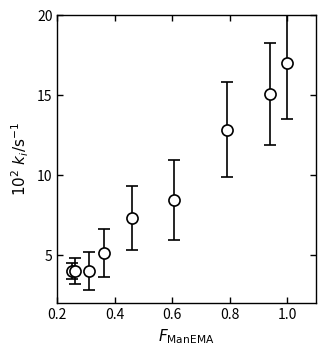

What is the value of the 5th point from the left?

7.3